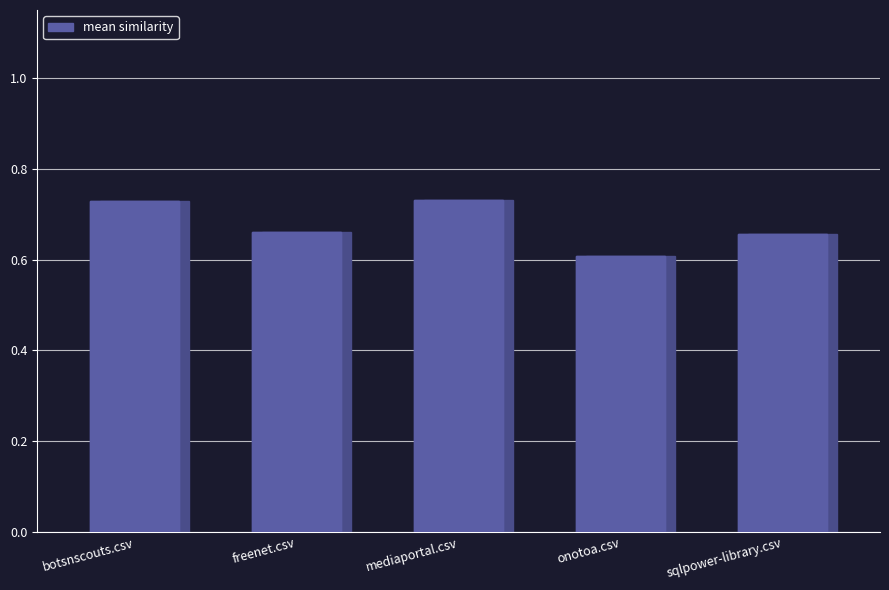

How many values are between 0 and 1?

5